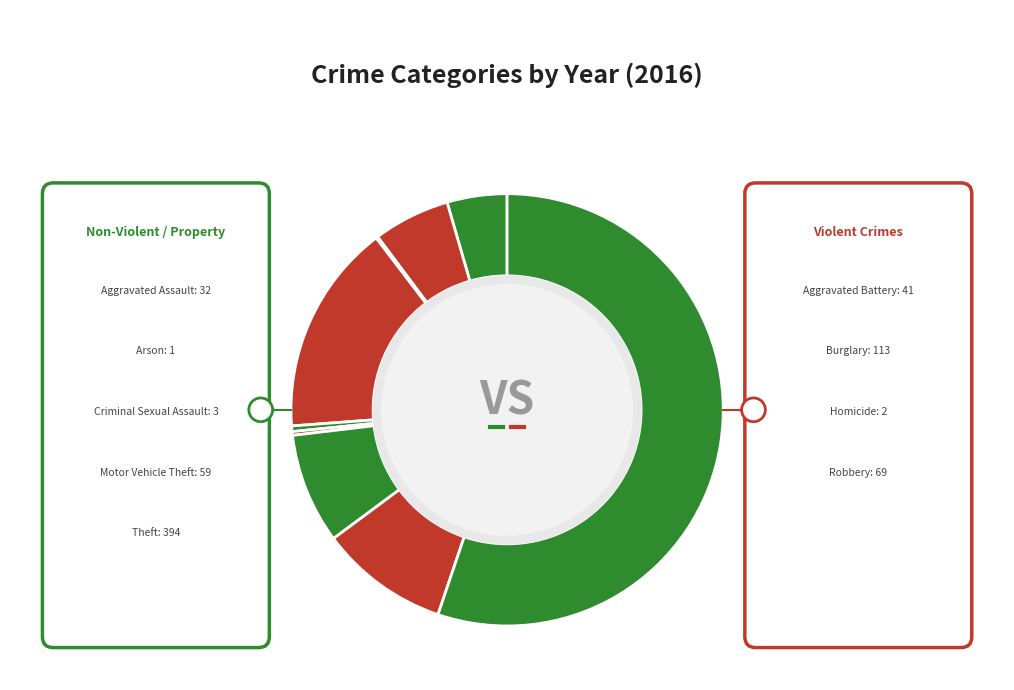

Is it true that Theft is 48% of the pie?

False